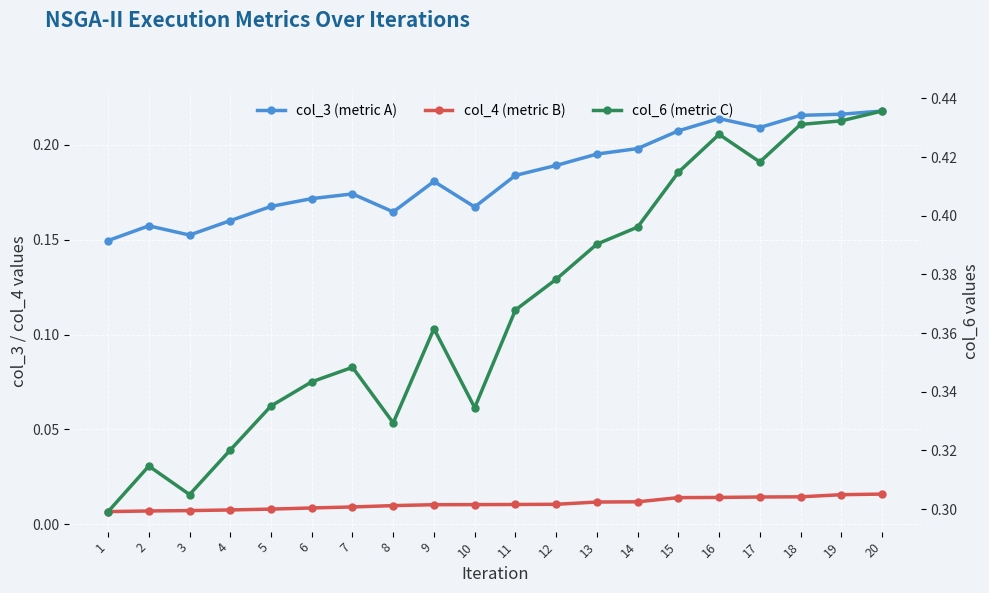

Reading left to right, list all the values displayed in this chart.

col_3 (metric A): 1=0.1	2=0.2	3=0.2	4=0.2	5=0.2	6=0.2	7=0.2	8=0.2	9=0.2	10=0.2	11=0.2	12=0.2	13=0.2	14=0.2	15=0.2	16=0.2	17=0.2	18=0.2	19=0.2	20=0.2
col_4 (metric B): 1=0.0	2=0.0	3=0.0	4=0.0	5=0.0	6=0.0	7=0.0	8=0.0	9=0.0	10=0.0	11=0.0	12=0.0	13=0.0	14=0.0	15=0.0	16=0.0	17=0.0	18=0.0	19=0.0	20=0.0
col_6 (metric C): 1=0.3	2=0.3	3=0.3	4=0.3	5=0.3	6=0.3	7=0.3	8=0.3	9=0.4	10=0.3	11=0.4	12=0.4	13=0.4	14=0.4	15=0.4	16=0.4	17=0.4	18=0.4	19=0.4	20=0.4